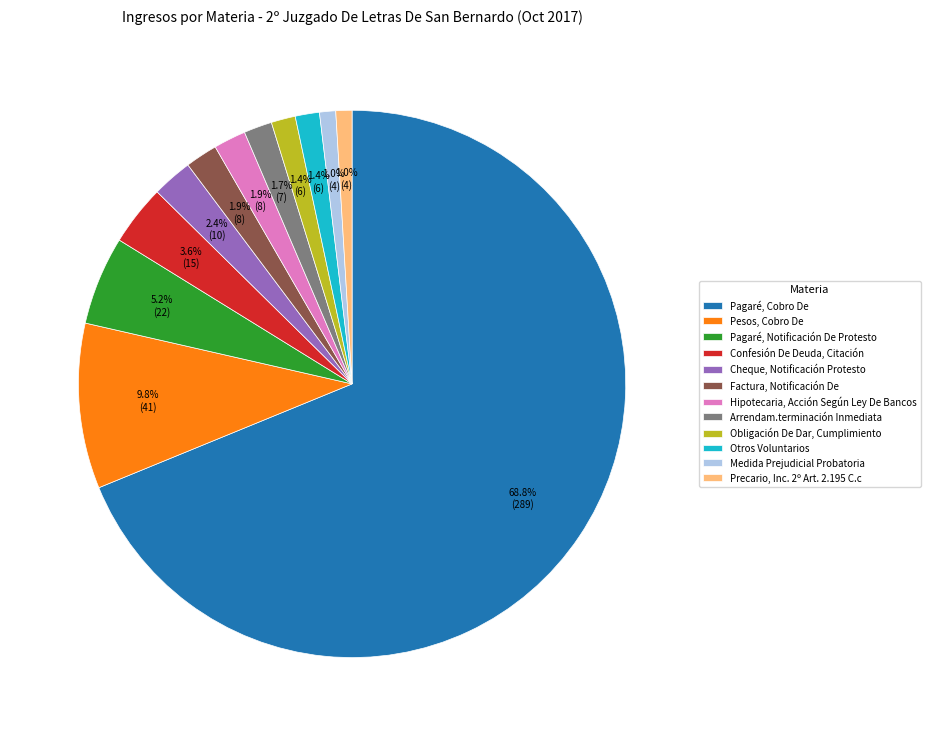

What is the largest slice in the pie chart?

Pagaré, Cobro De